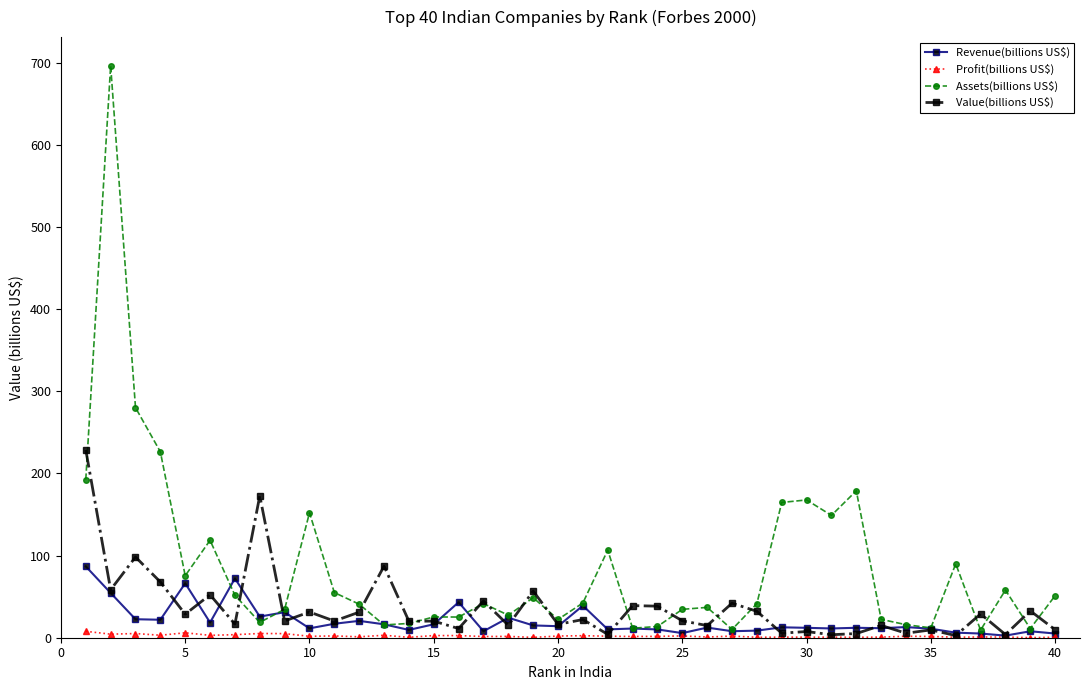

List the series in order of their peak value, highest first.

Assets(billions US$), Value(billions US$), Revenue(billions US$), Profit(billions US$)